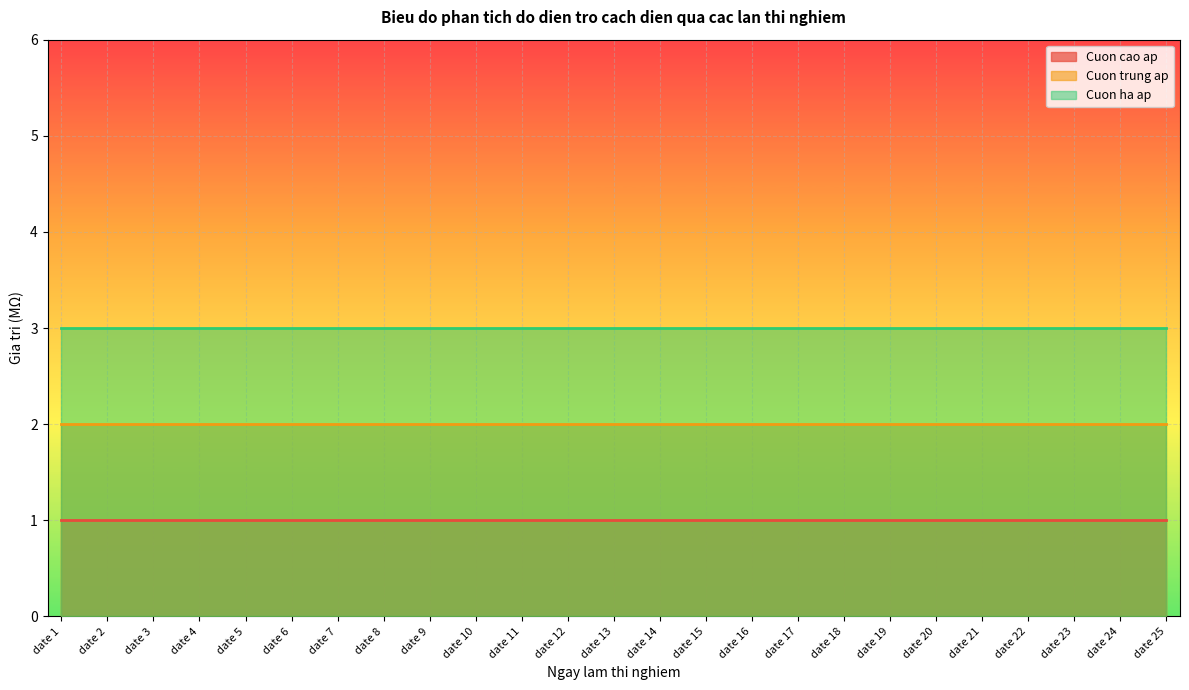

What is the value of the Cuon trung ap point at the 12th from the left?

2